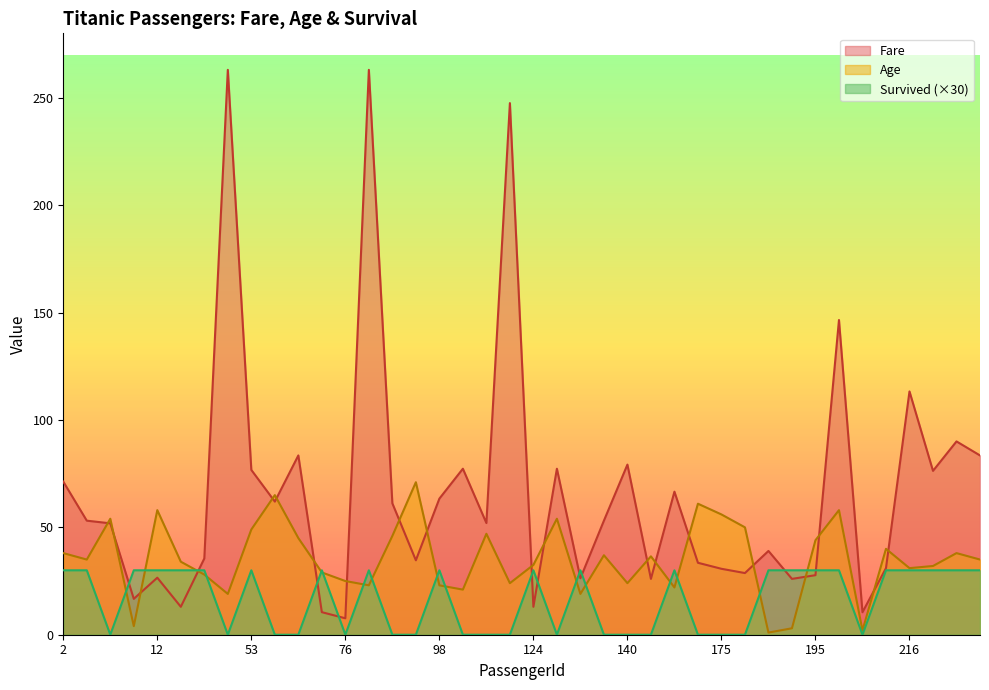

What is the sum of all Fare values?

2648.4